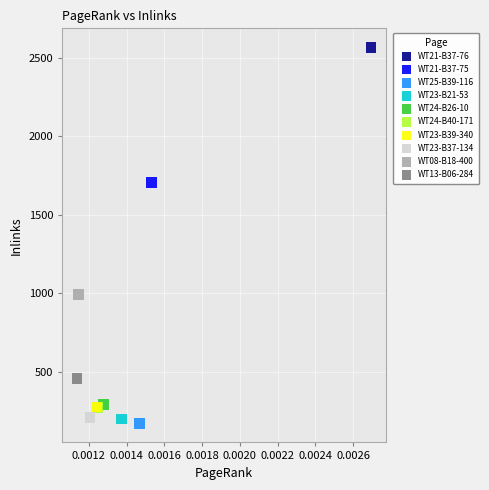

What are all the series names shown in the legend?

WT21-B37-76, WT21-B37-75, WT25-B39-116, WT23-B21-53, WT24-B26-10, WT24-B40-171, WT23-B39-340, WT23-B37-134, WT08-B18-400, WT13-B06-284